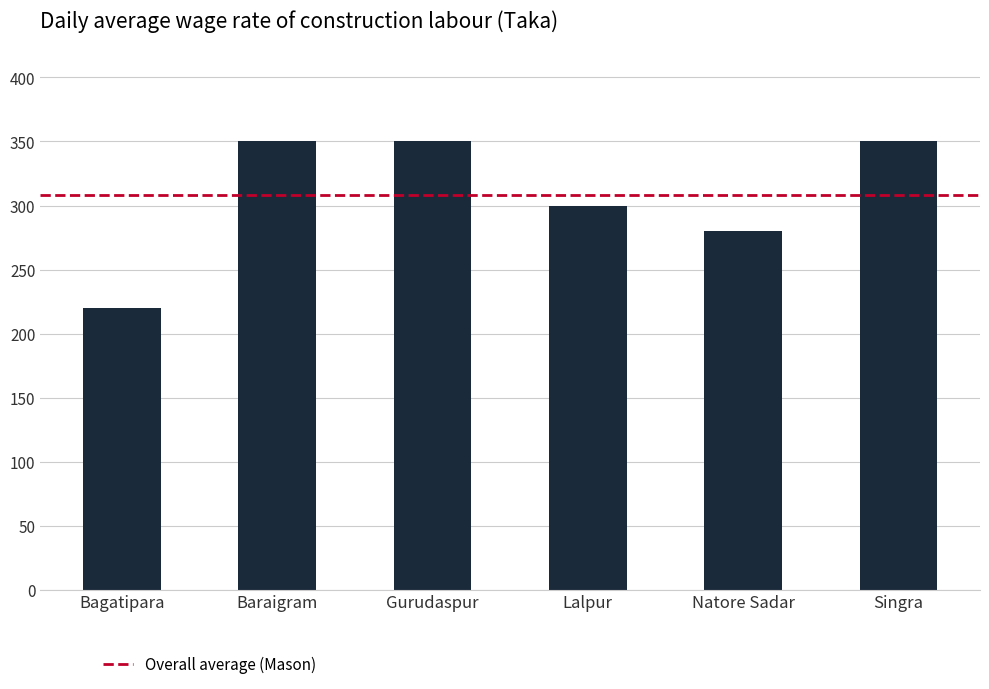

Are the bars horizontal?

No